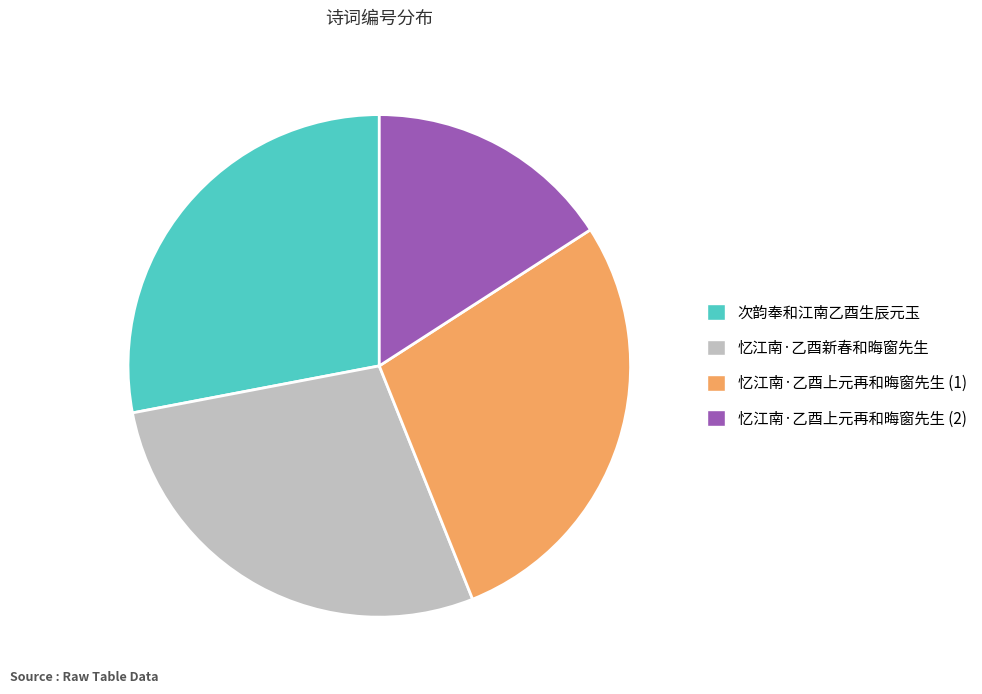

Do 忆江南·乙酉上元再和晦窗先生 (2) and 忆江南·乙酉上元再和晦窗先生 (1) together represent more than half of the pie?

No